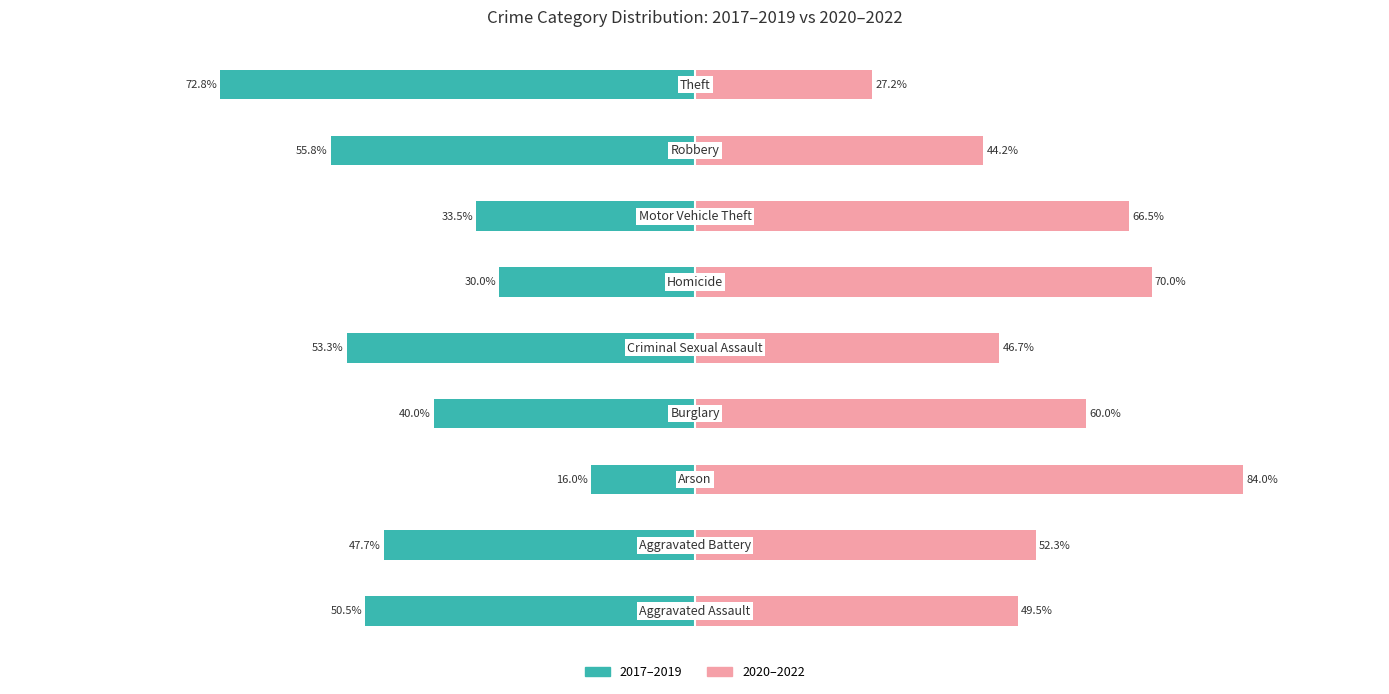

List the series in order of their overall mean, lowest first.

2017–2019, 2020–2022